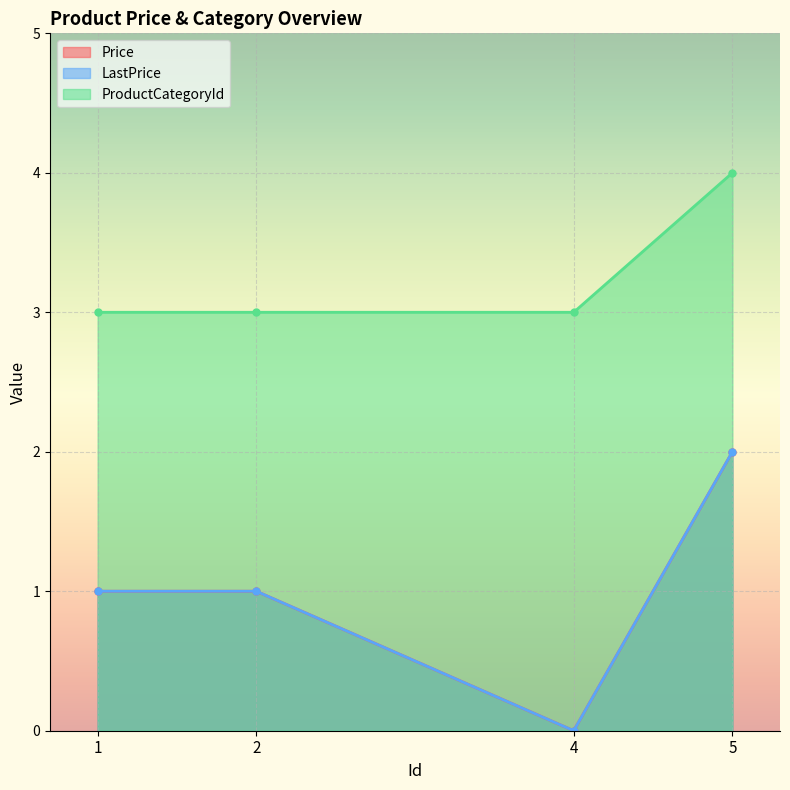

At how many categories does at least one series exceed 1?

4